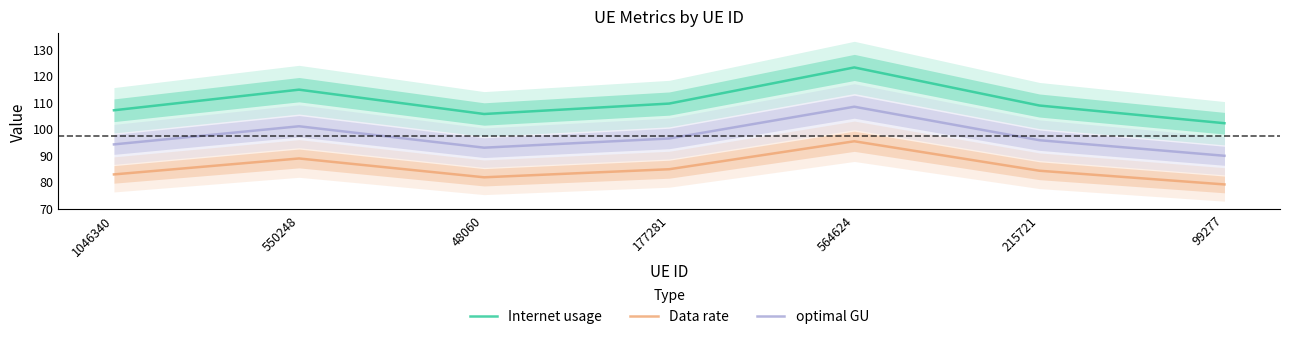

Is the value of Data rate at 48060 greater than the value of optimal GU at 215721?

No